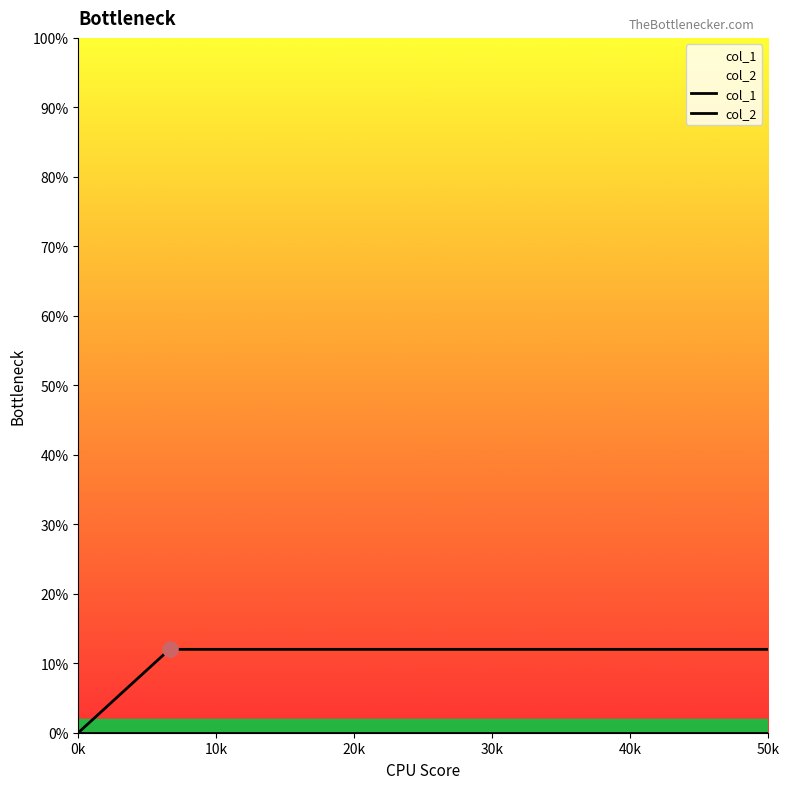

Which series has the widest spread of Y values?

col_1